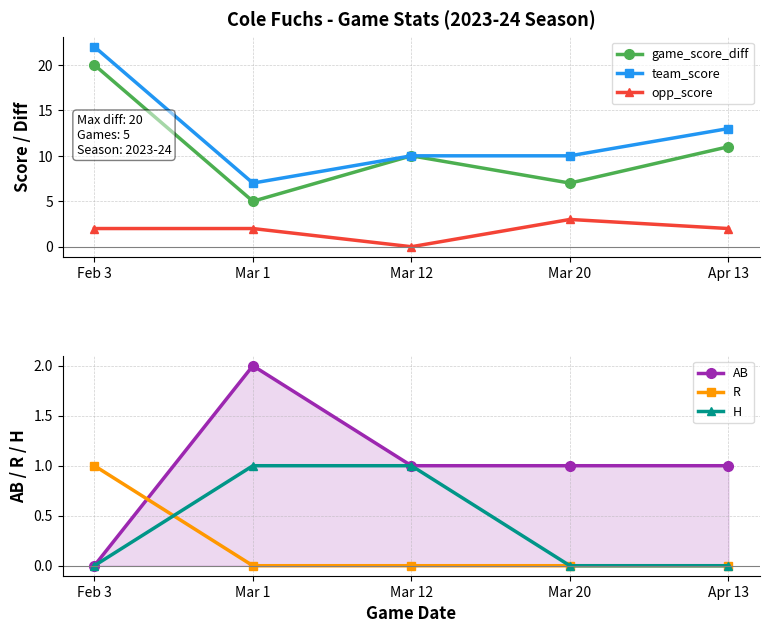

What is the difference between the highest and lowest values at Feb 3?

22